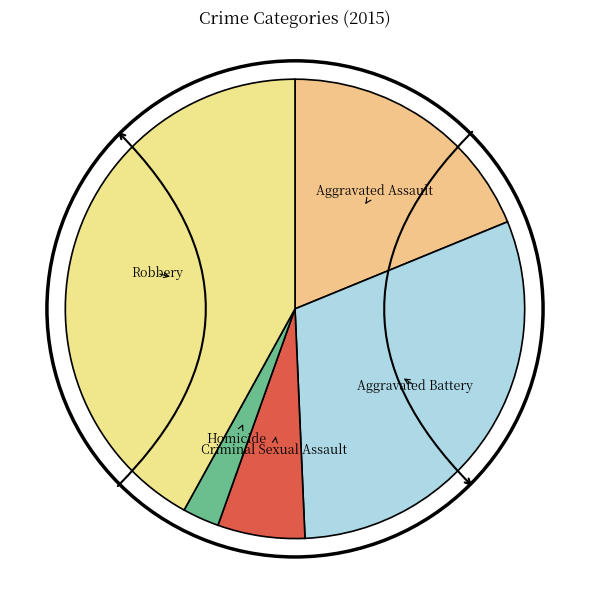

Is there any slice that represents more than half of the pie?

No